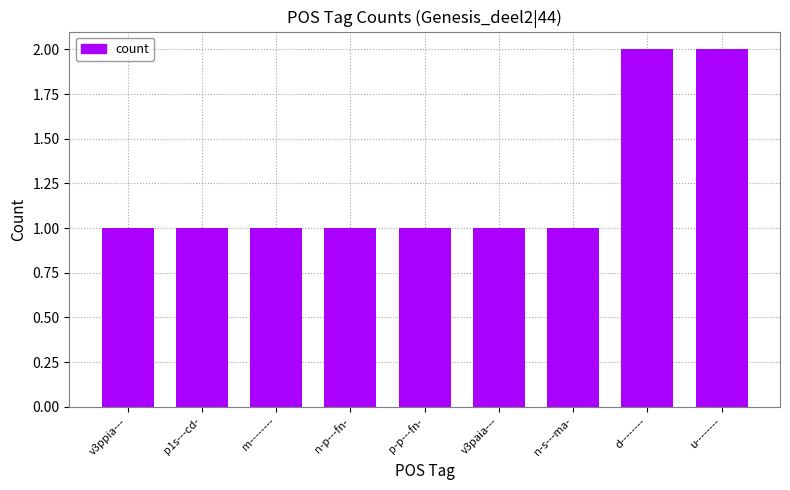

What position from the left is d--------?

8